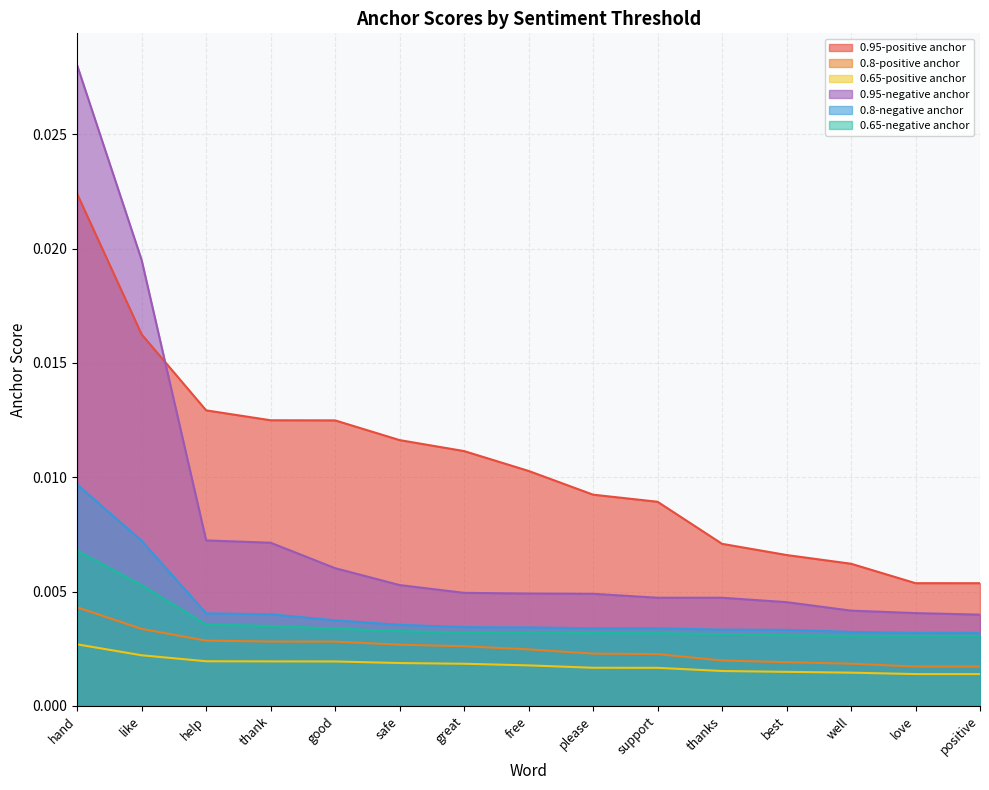

What is the label of the 14th point from the right?

like